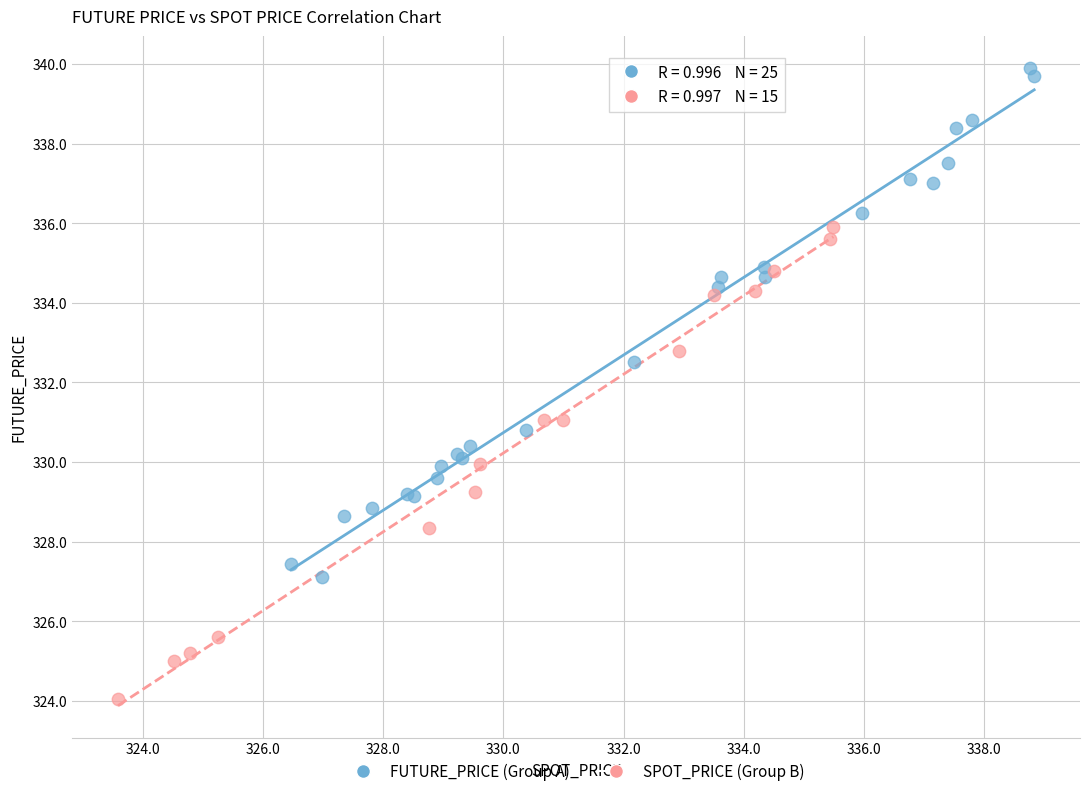

Which series contains the highest Y value?

FUTURE_PRICE (Group A)